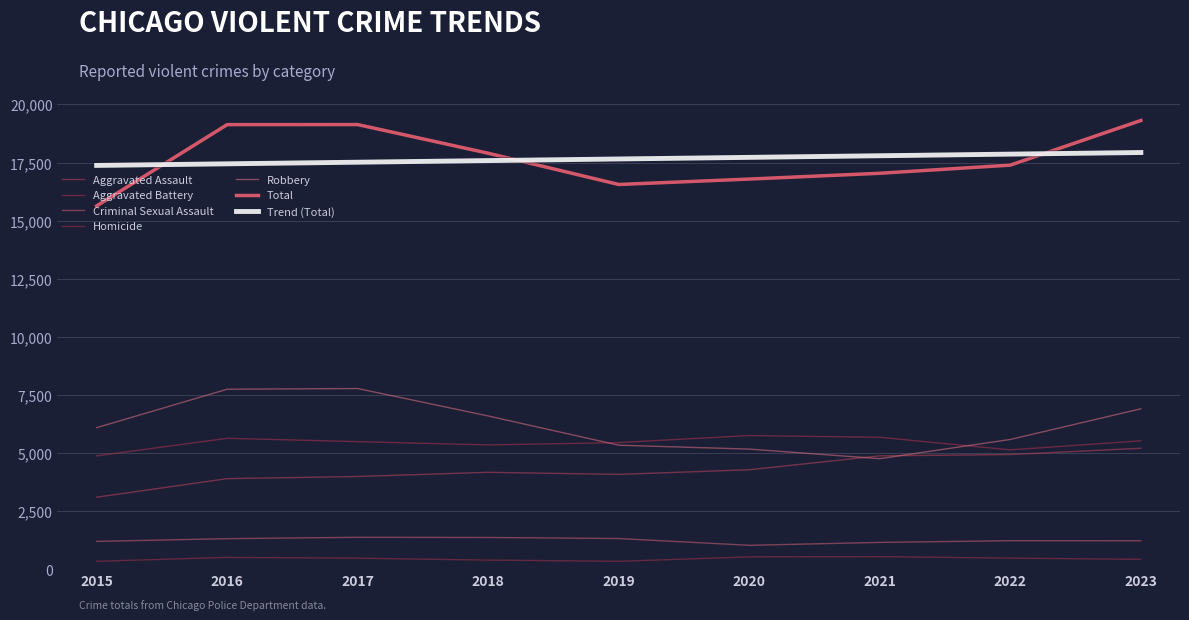

What are all the series names shown in the legend?

Aggravated Assault, Aggravated Battery, Criminal Sexual Assault, Homicide, Robbery, Total, Trend (Total)